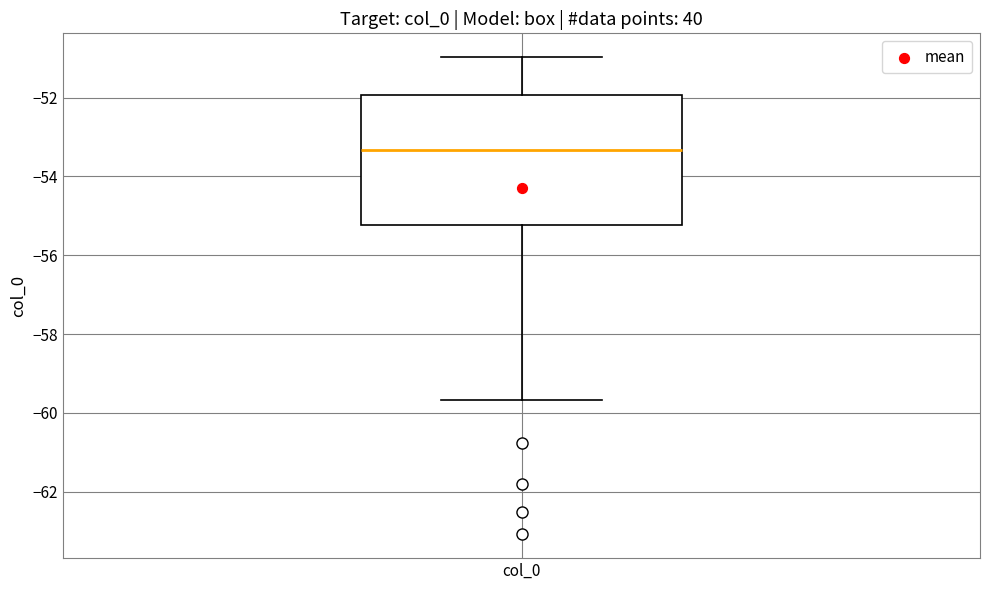

Where is the lower edge of the box for col_0 on the y-axis? The values are not printed on the chart, so give them approximately, as read against the axis.

-55.2